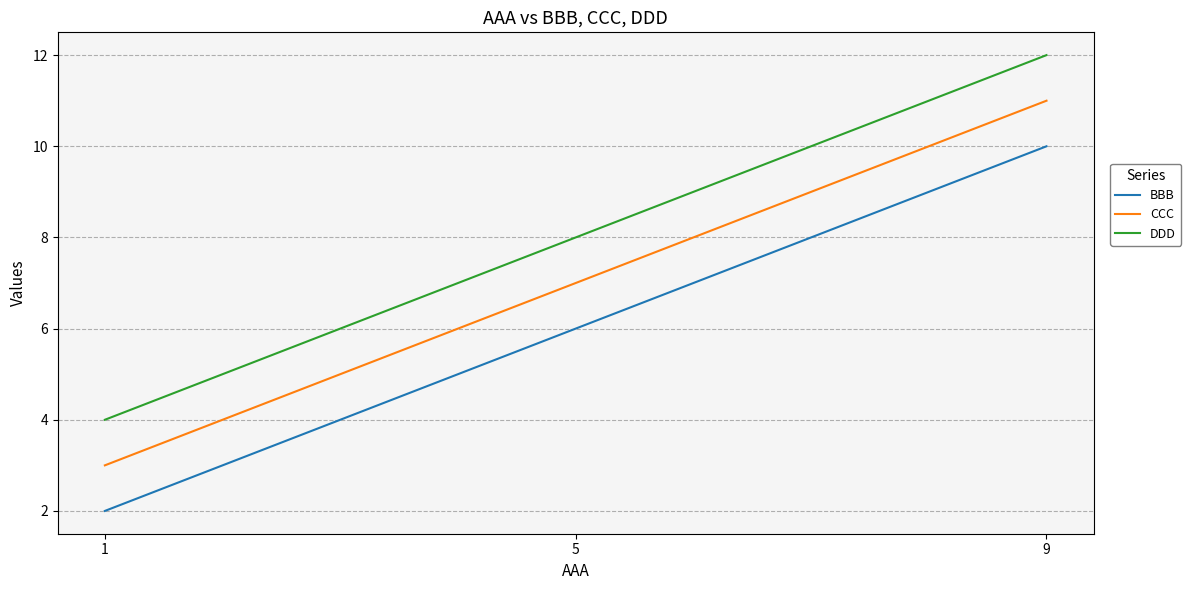

What is the minimum value for DDD?

4